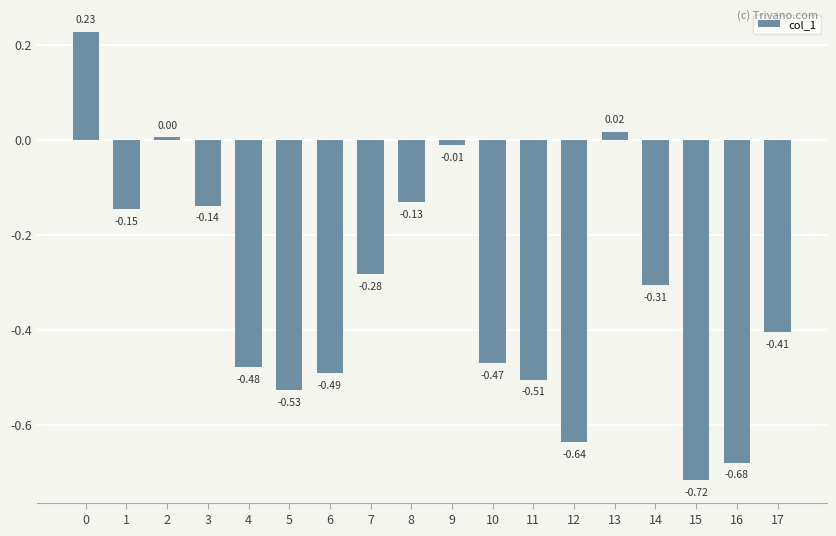

How many data points are above 0?

3